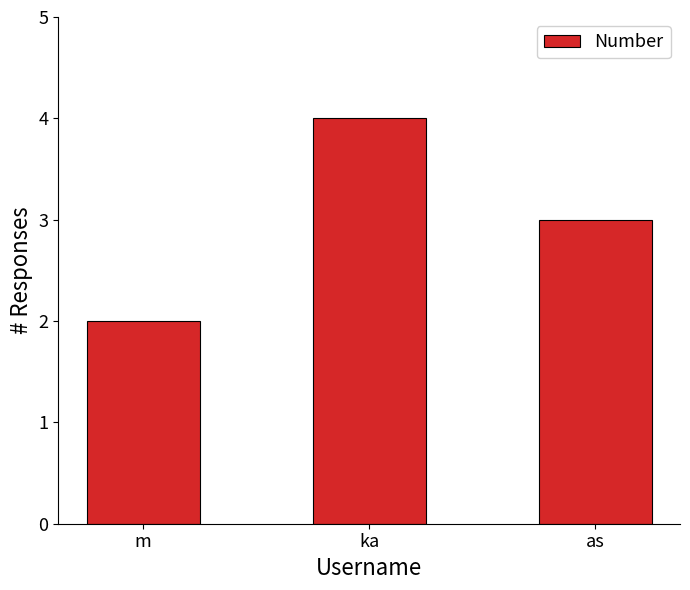

Count the values in the range 2 to 4.

3